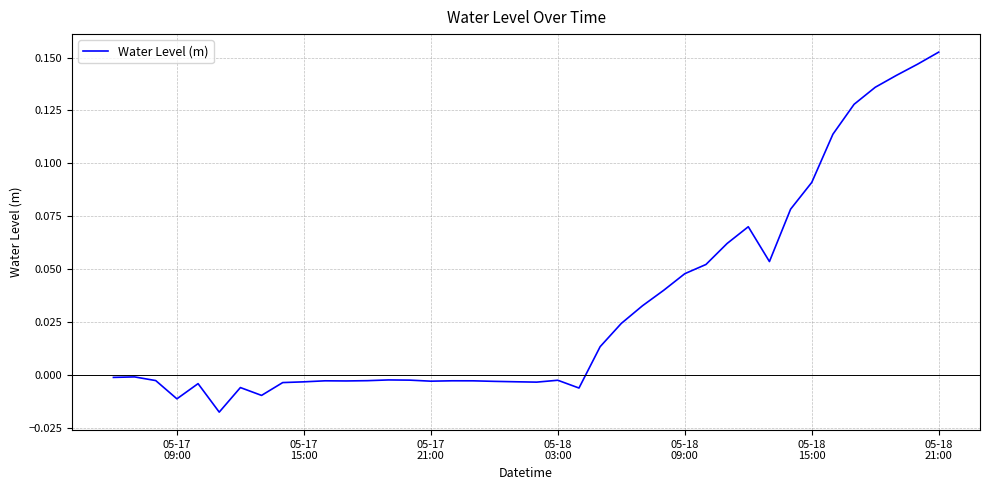

At which category does the data reach its first local valley?

05-17
09:00